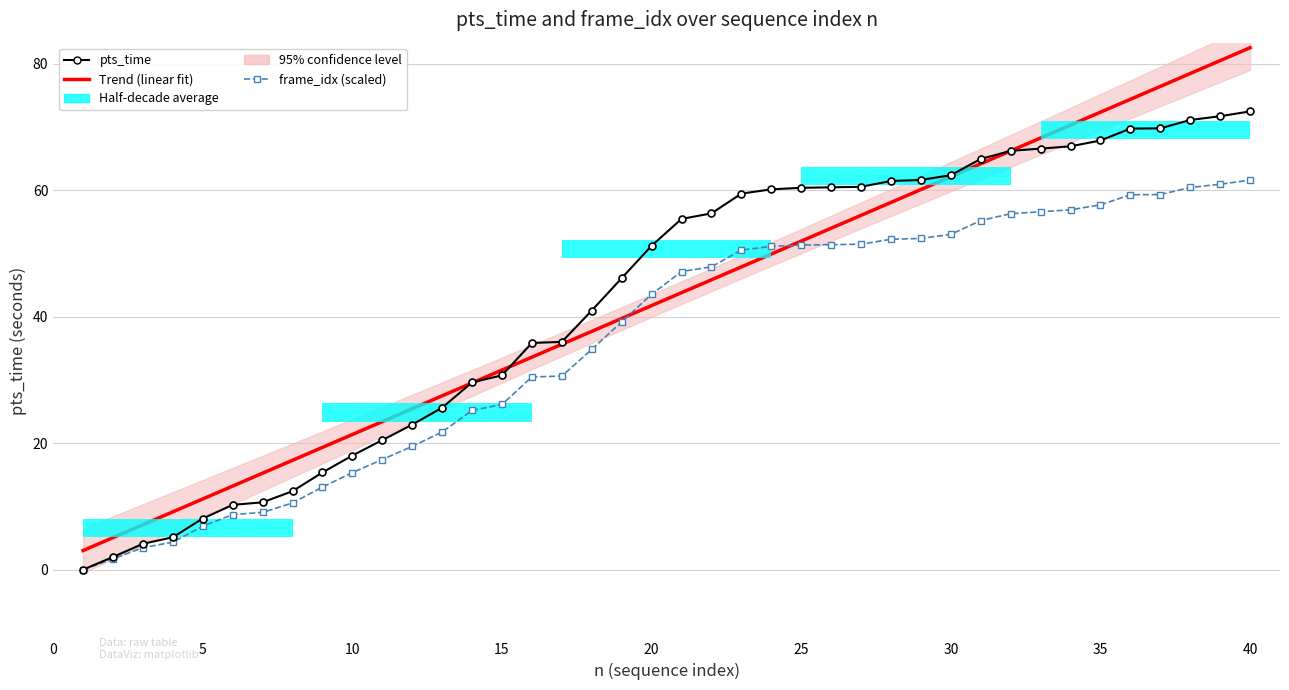

What is the difference between the maximum and minimum values in the frame_idx (scaled) series?

61.6